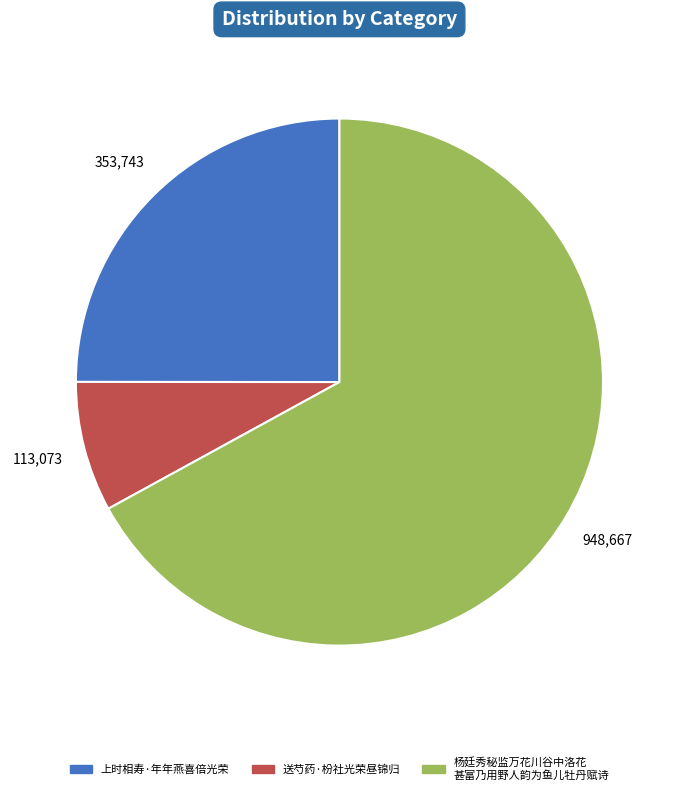

Is there a majority slice in this chart?

Yes